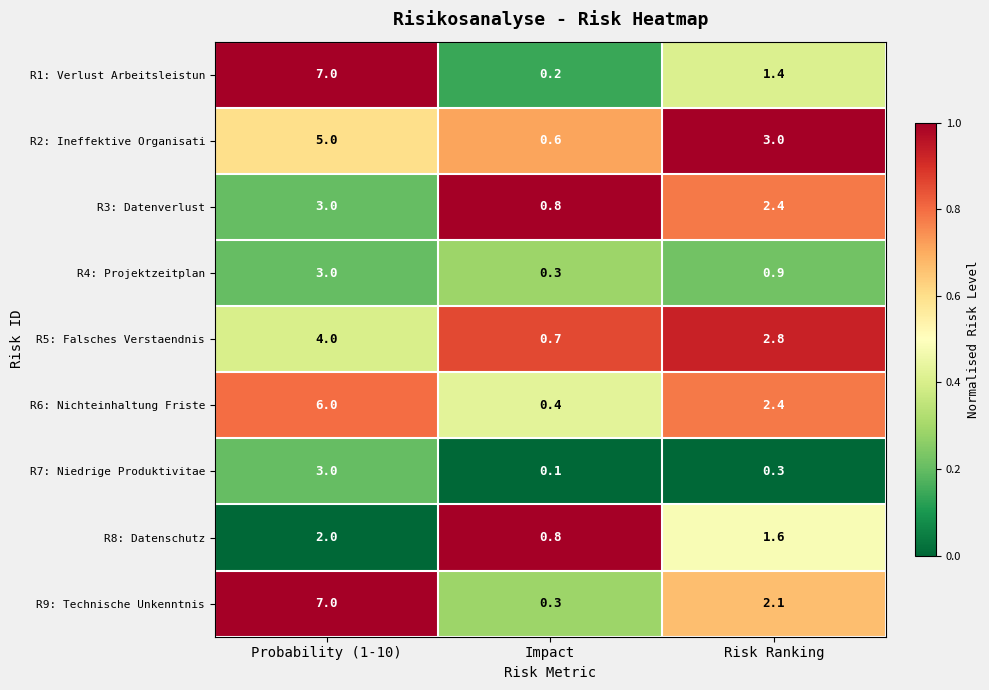

Is it true that R4: Projektzeitplan equals 0.9 at Risk Ranking?

True